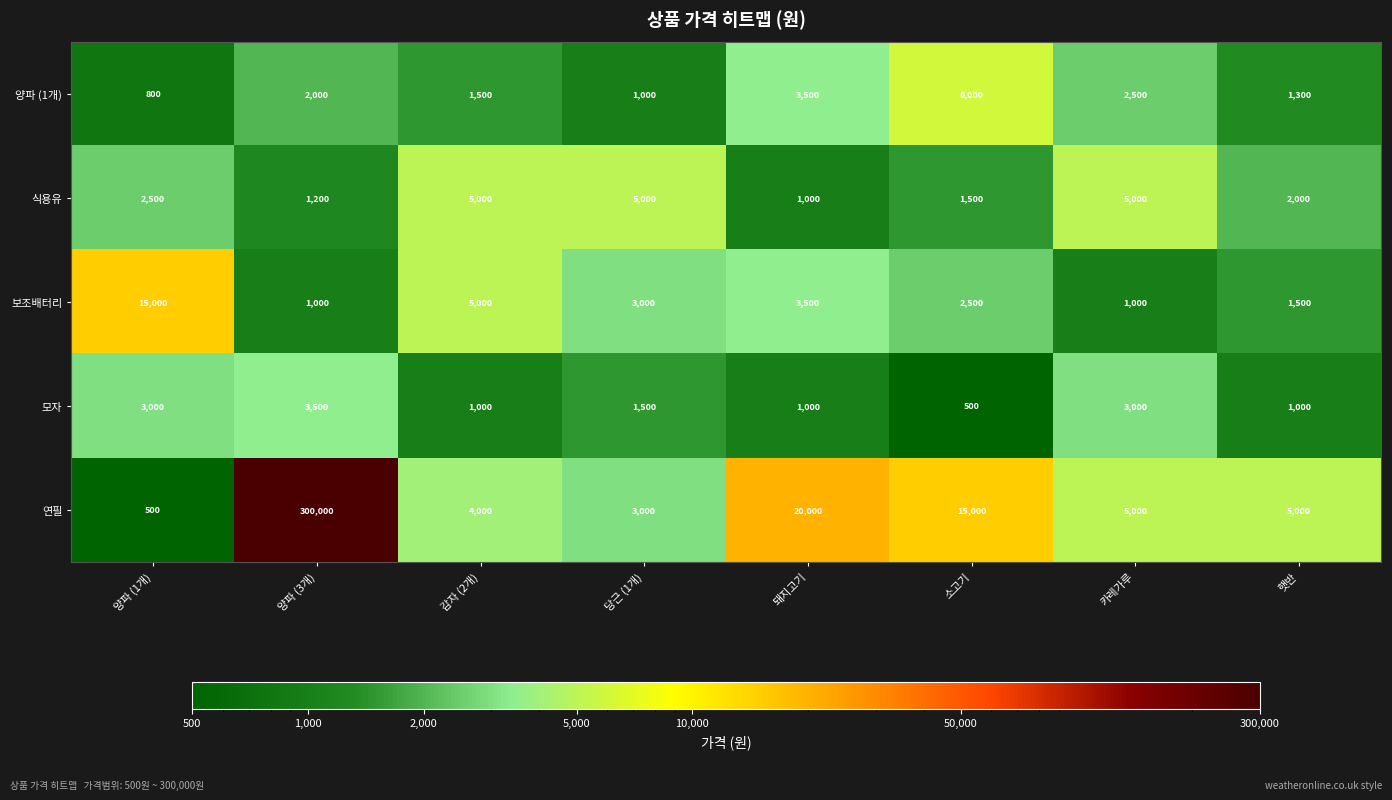

At how many categories does at least one series exceed 108096?

1